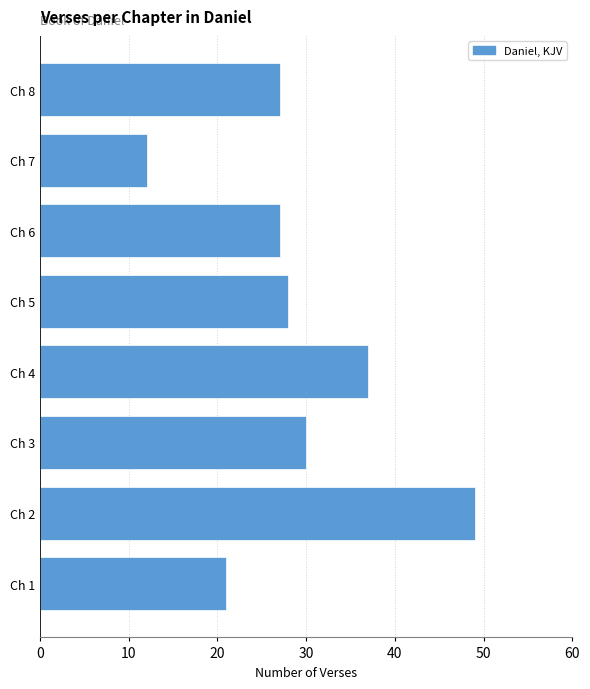

Reading top to bottom, what are all the values shown in this chart?

27	12	27	28	37	30	49	21